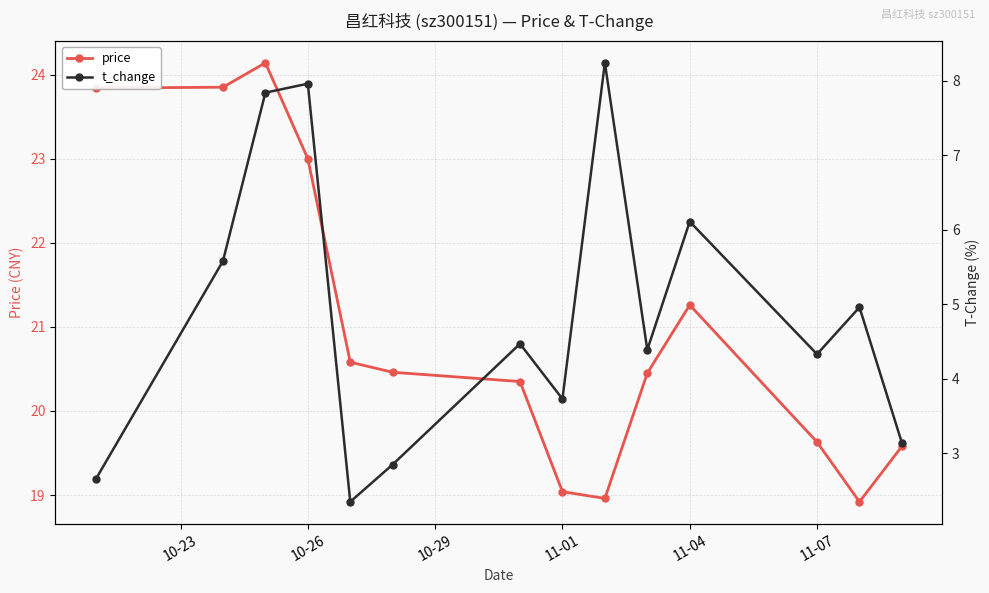

True or false: price has a value of 8.9 at 11-04.

False